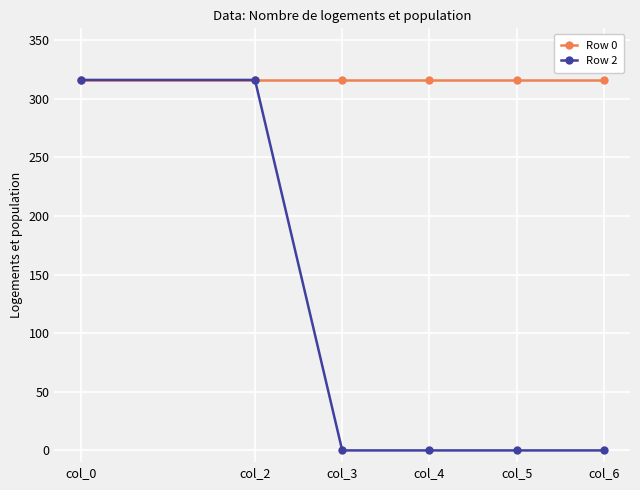

Reading right to left, extract all data points from this chart.

Row 0: col_6=316	col_5=316	col_4=316	col_3=316	col_2=316	col_0=316
Row 2: col_6=0	col_5=0	col_4=0	col_3=0	col_2=316	col_0=316